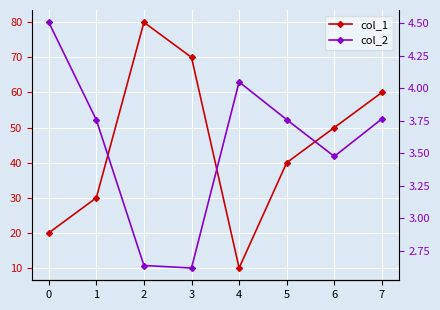

What is the maximum value shown in the chart?

80.0